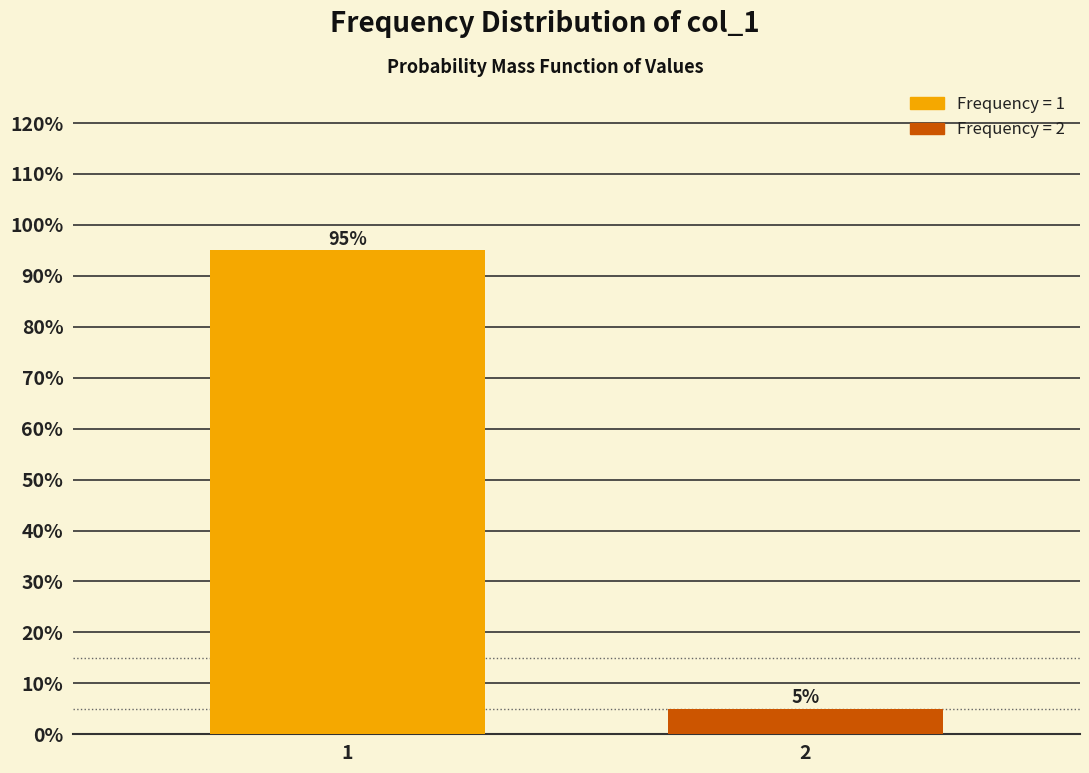

Reading right to left, transcribe all the data shown in this chart.

2=5	1=95